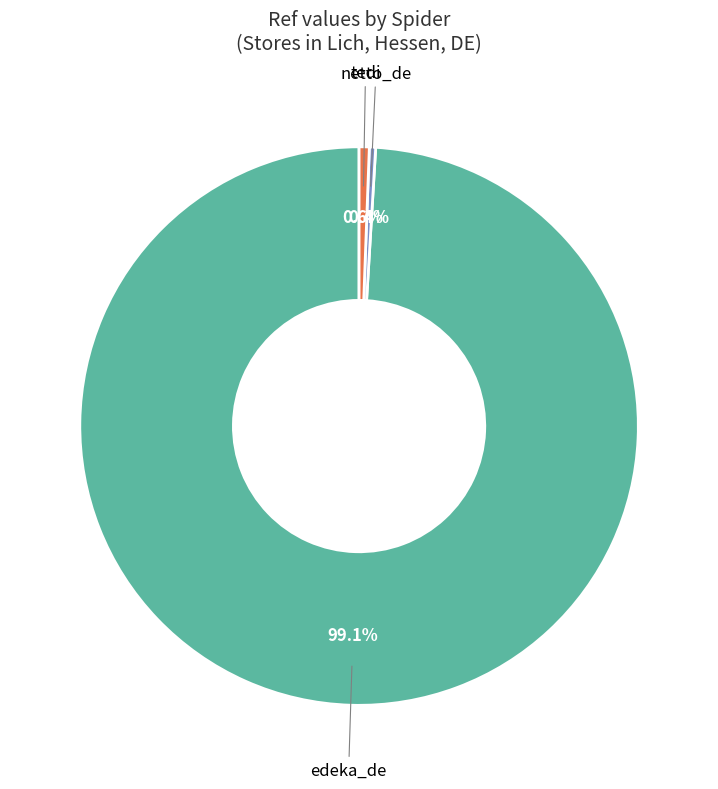

To the nearest percent, what is the difference between the largest and smallest slice percentages?

99%